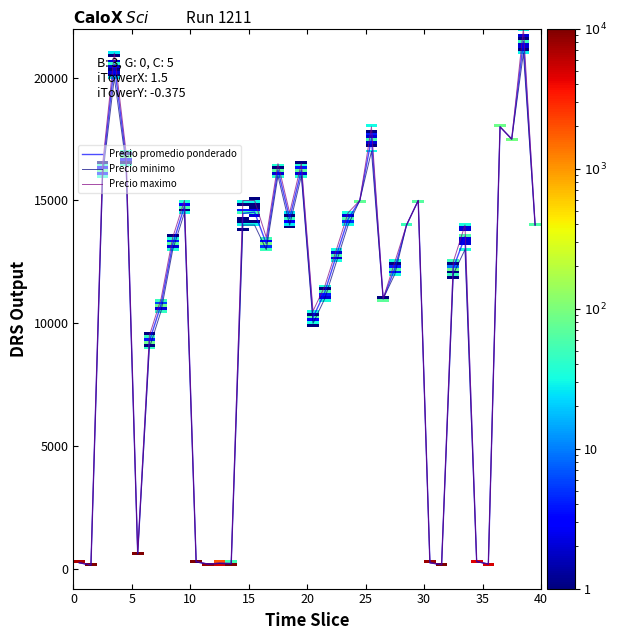

Rank the series by their average value, from highest to lowest.

Precio maximo, Precio promedio ponderado, Precio minimo